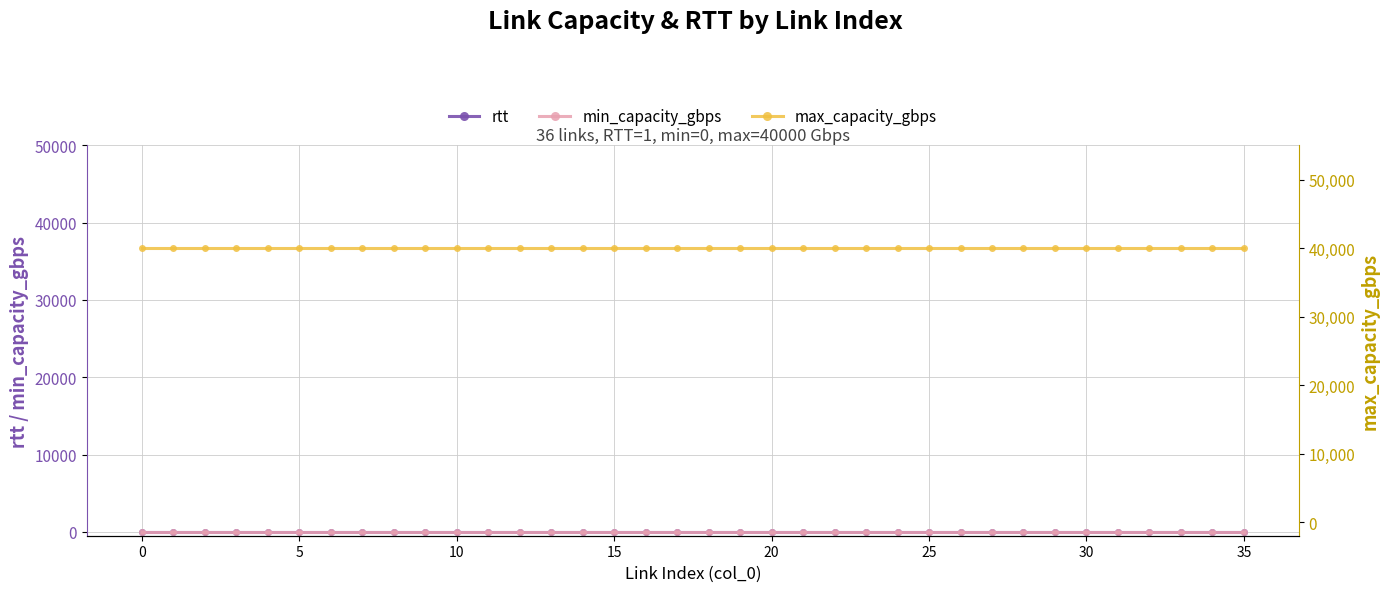

Reading right to left, transcribe all the data shown in this chart.

rtt: 1	1	1	1	1	1	1	1	1	1	1	1	1	1	1	1	1	1	1	1	1	1	1	1	1	1	1	1	1	1	1	1	1	1	1	1
min_capacity_gbps: 0	0	0	0	0	0	0	0	0	0	0	0	0	0	0	0	0	0	0	0	0	0	0	0	0	0	0	0	0	0	0	0	0	0	0	0
max_capacity_gbps: 40000	40000	40000	40000	40000	40000	40000	40000	40000	40000	40000	40000	40000	40000	40000	40000	40000	40000	40000	40000	40000	40000	40000	40000	40000	40000	40000	40000	40000	40000	40000	40000	40000	40000	40000	40000